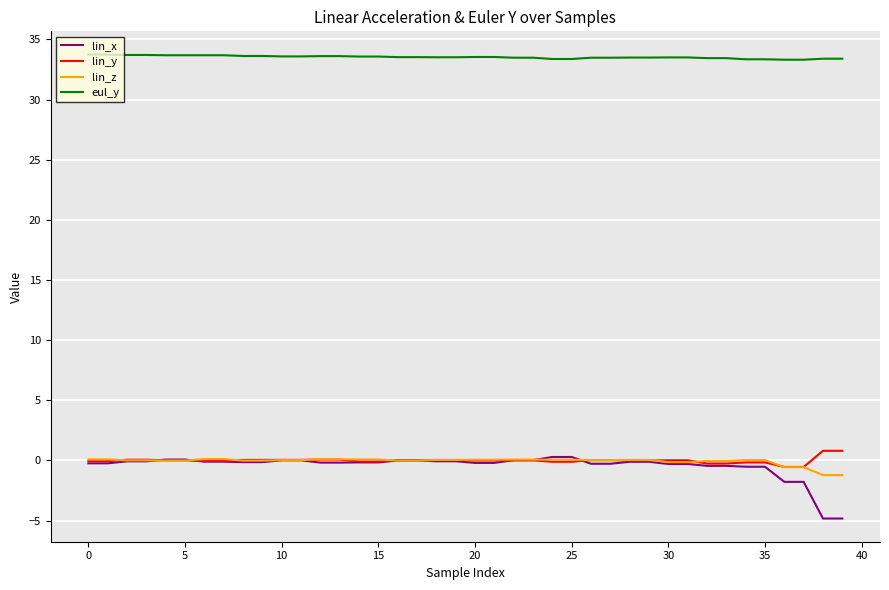

True or false: eul_y and lin_z intersect in this chart.

False